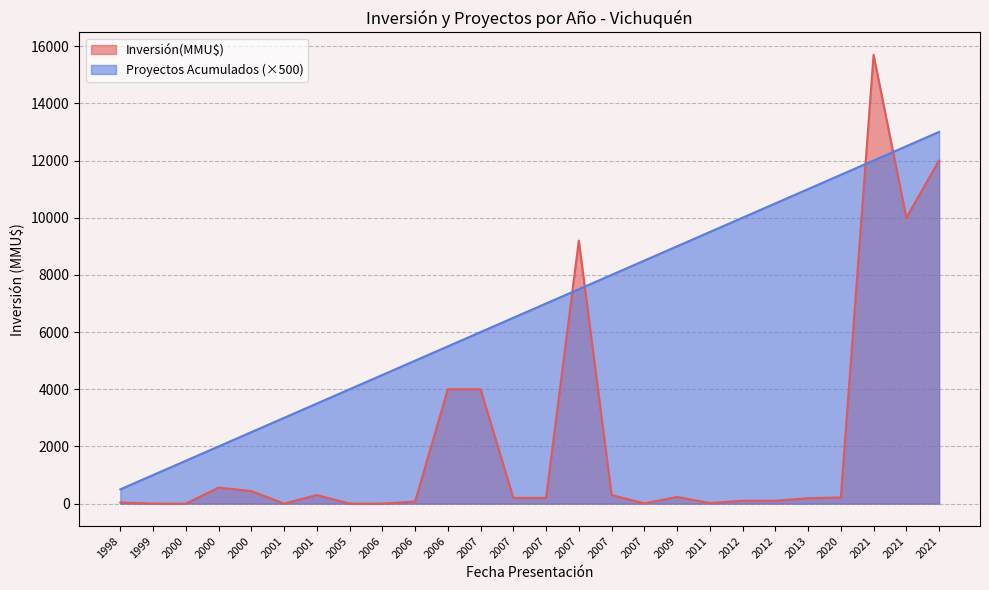

How many positive values does the Inversión(MMU$) series have?

21